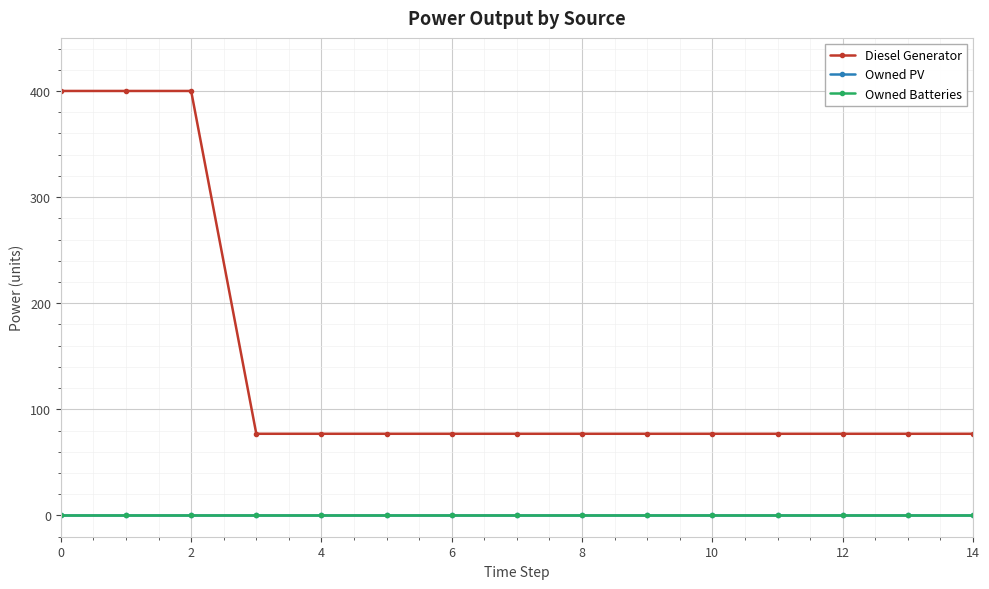

True or false: Diesel Generator and Owned PV intersect in this chart.

False